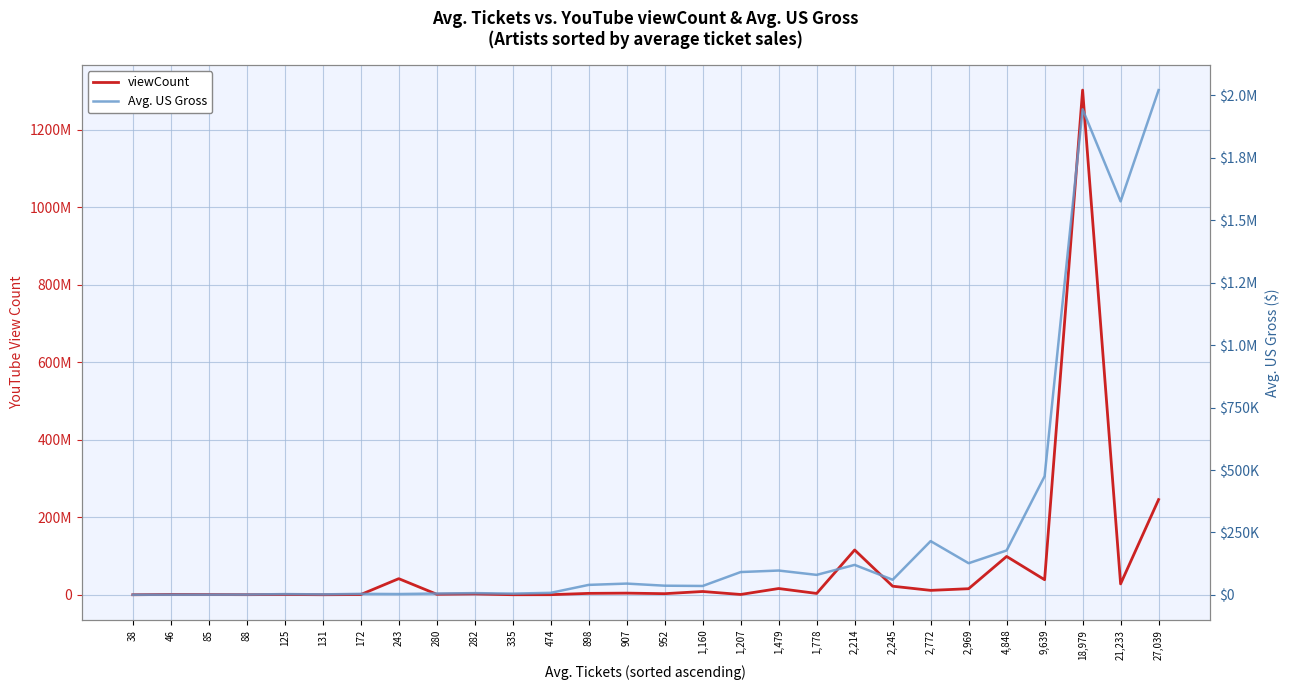

Reading left to right, extract all data points from this chart.

viewCount: 38=57592	46=830805	85=559663	88=250045	125=681223	131=93751	172=576716	243=41545748	280=1336474	282=2177672	335=96860	474=193652	898=3583266	907=4216301	952=2821968	1,160=8420422	1,207=746286	1,479=16114282	1,778=3425885	2,214=115690145	2,245=22078357	2,772=11347791	2,969=15624130	4,848=98911985	9,639=38819465	18,979=1302919521	21,233=28049226	27,039=245736801
Avg. US Gross: 38=493	46=807	85=844	88=1114	125=3110	131=1905	172=4086	243=3284	280=5351	282=6944	335=5025	474=8116	898=39966	907=45154	952=36708	1,160=35603	1,207=91376	1,479=97401	1,778=80045	2,214=120046	2,245=60514	2,772=215280	2,969=126707	4,848=177884	9,639=475075	18,979=1944608	21,233=1575864	27,039=2021529